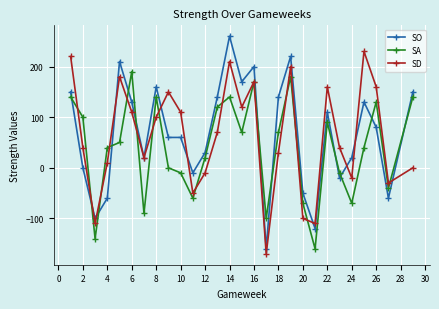

What is the greatest value displayed?

260